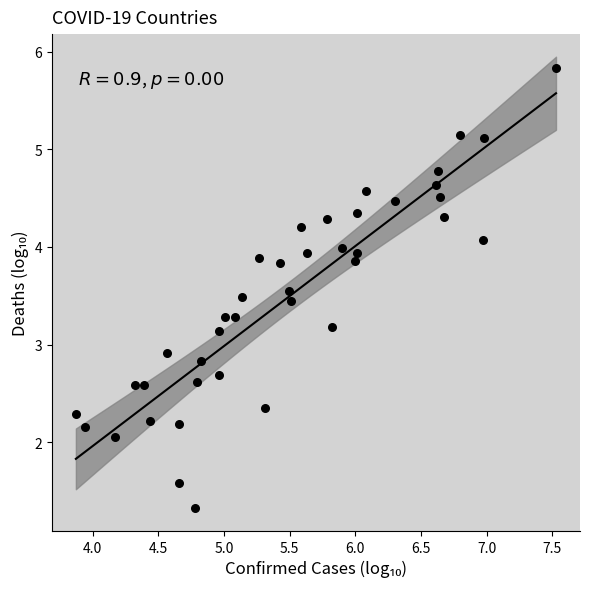

What Y value in the scatter plot is closest to 3?

2.9